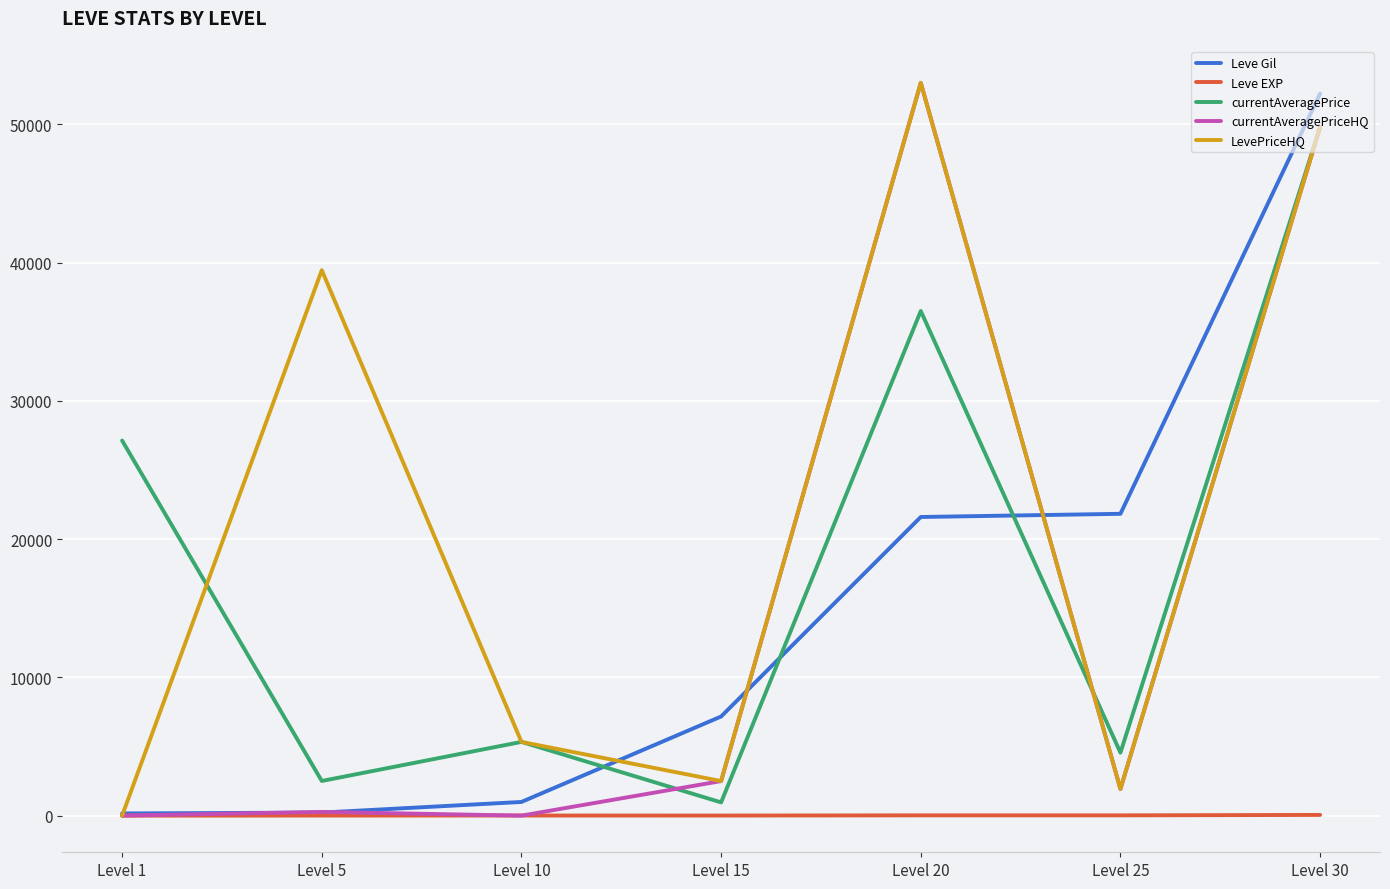

What is the minimum value for currentAveragePrice?

959